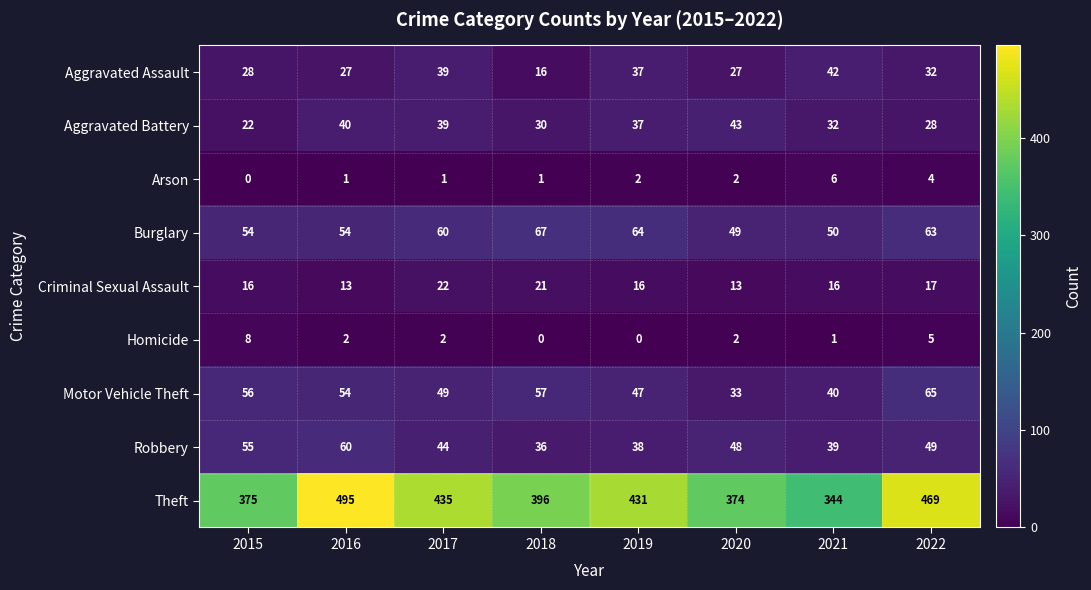

What is the total value across all series at 2021?

570